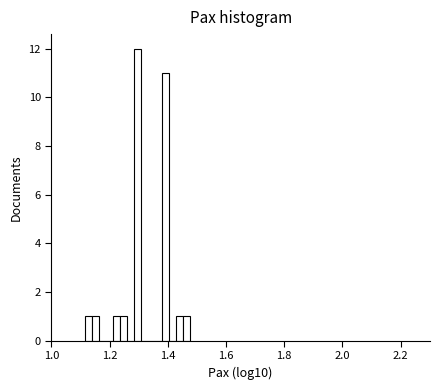

Read against the x-axis, roughly where is the centre of the tallest bar?

1.30